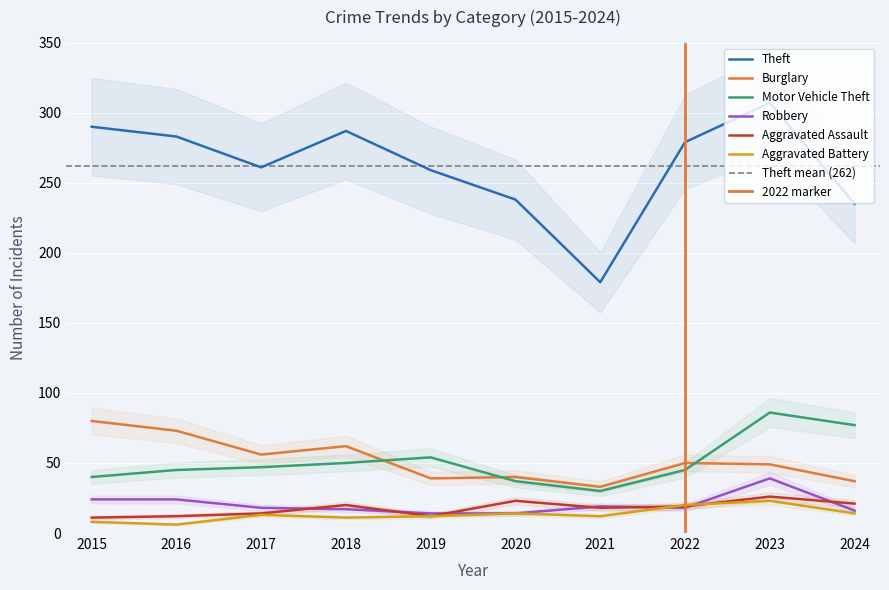

At how many categories does at least one series exceed 277?

5